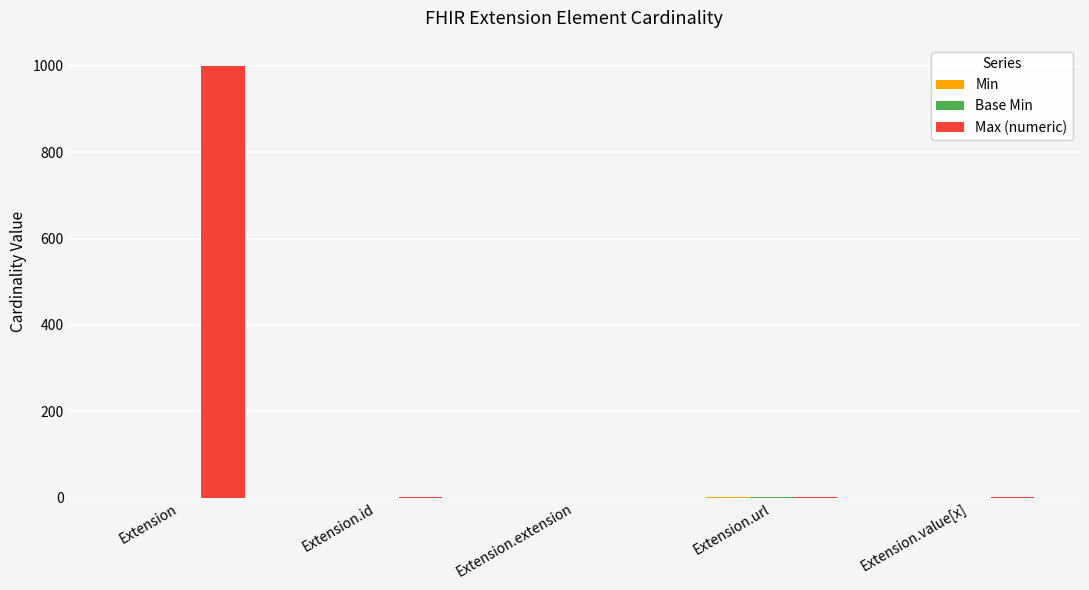

What is the maximum value shown in the chart?

999